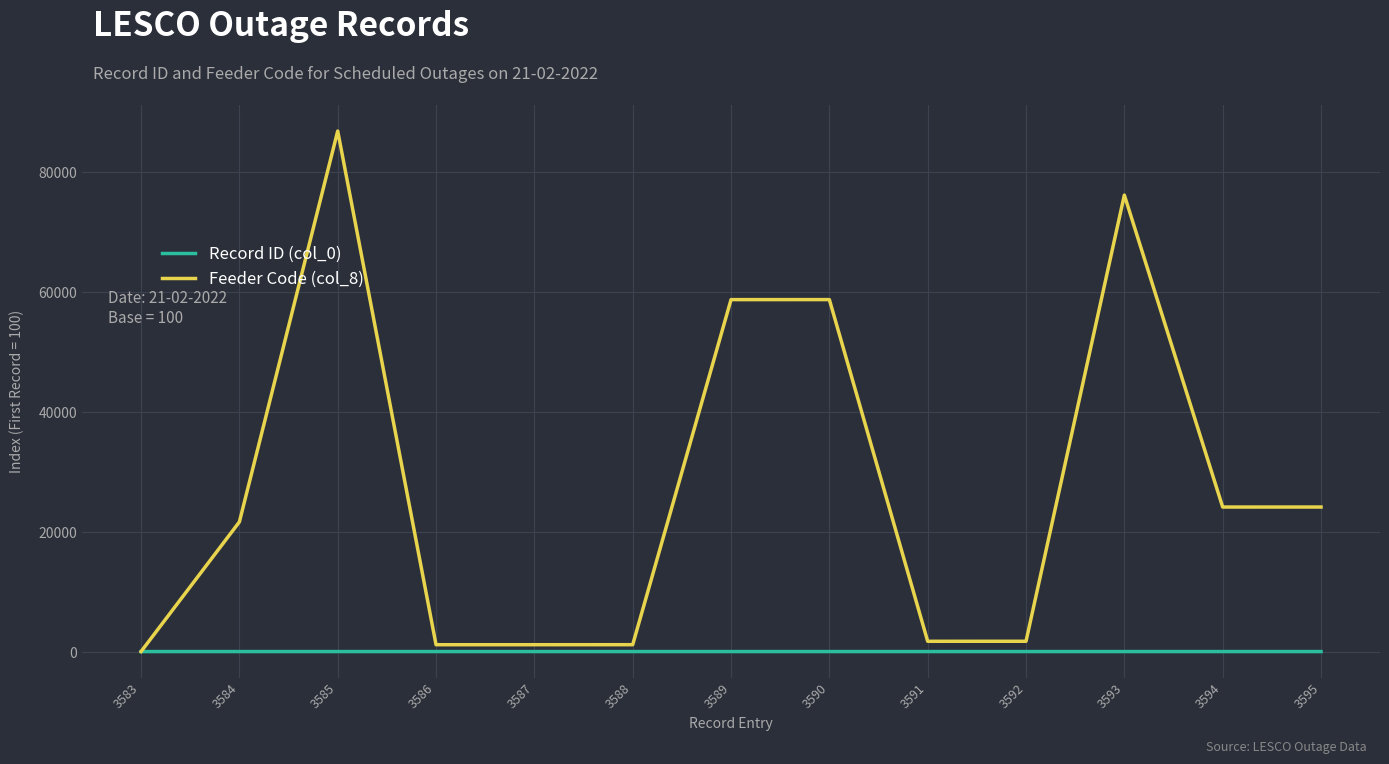

What is the total value across all series at 3587?

1342.0